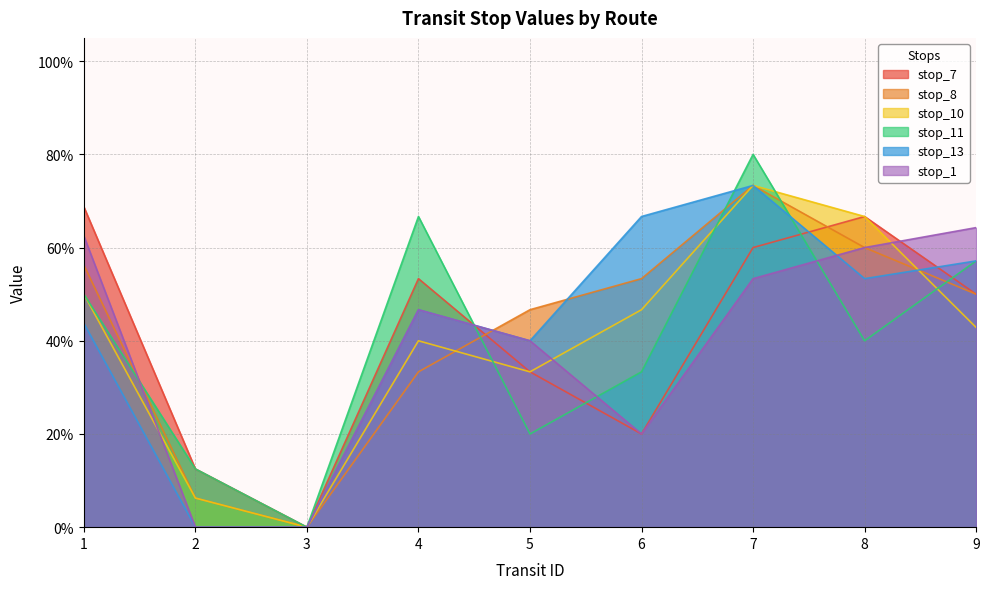

At which category does stop_10 reach its first local peak?

4